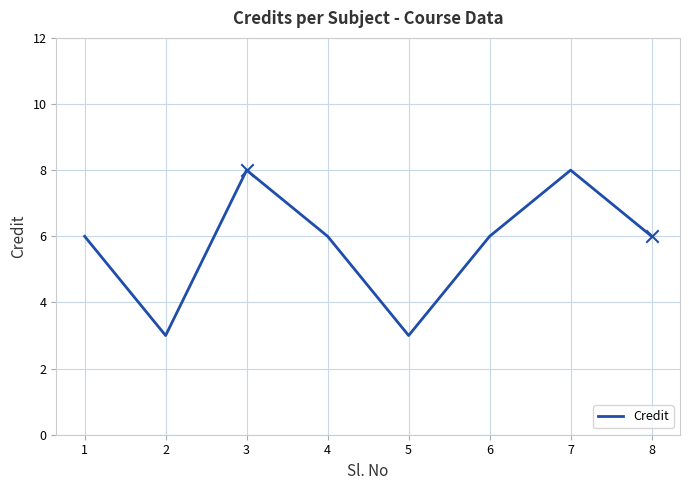

Between 1 and 7, which is larger?

7